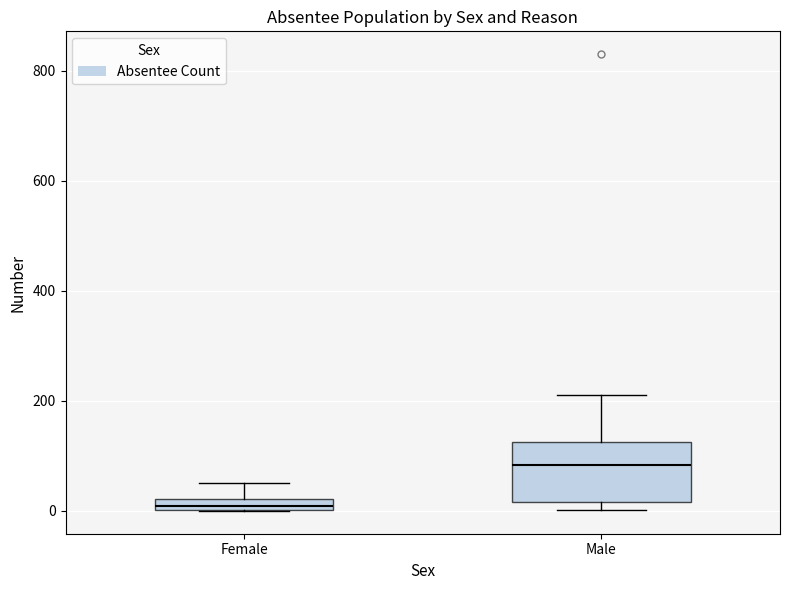

Where is the lower edge of the box for Female on the y-axis? The values are not printed on the chart, so give them approximately, as read against the axis.

0